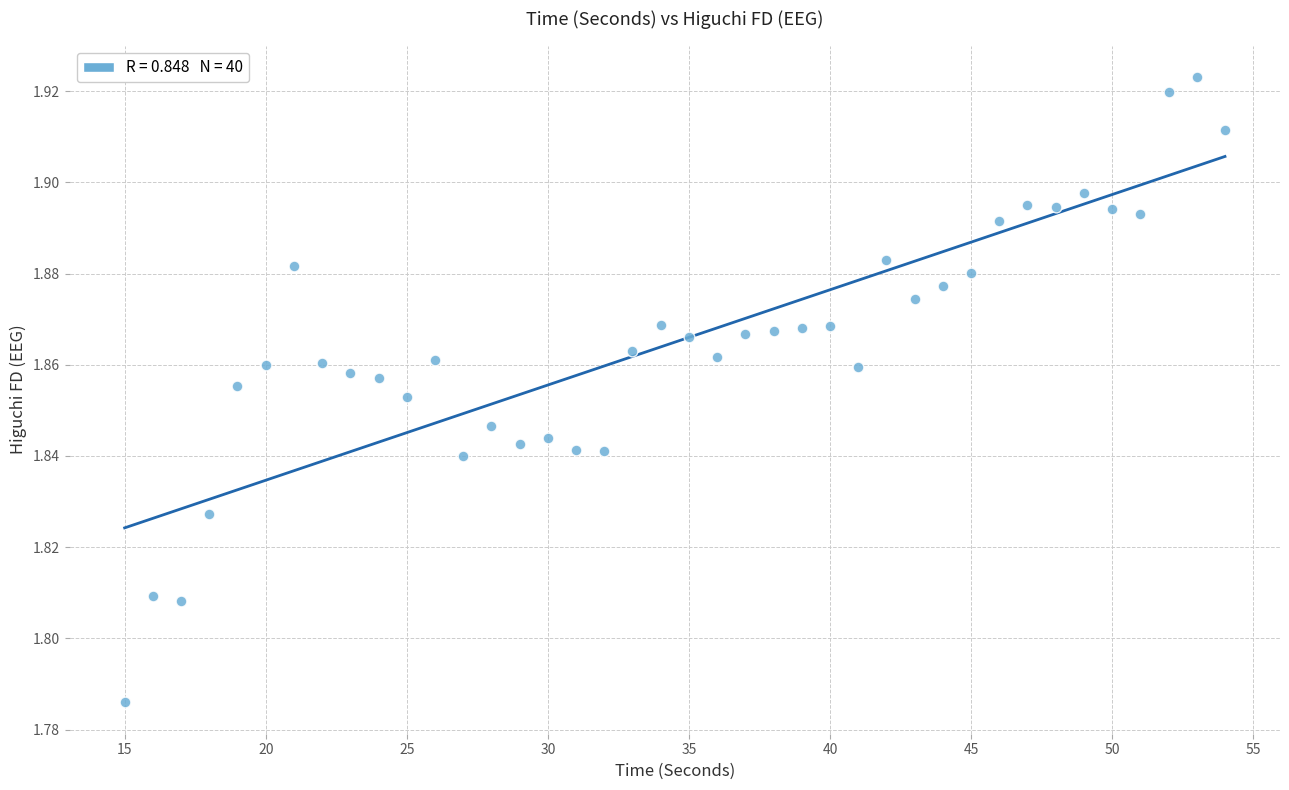

What is the range of X values (max minus min)?

39.0